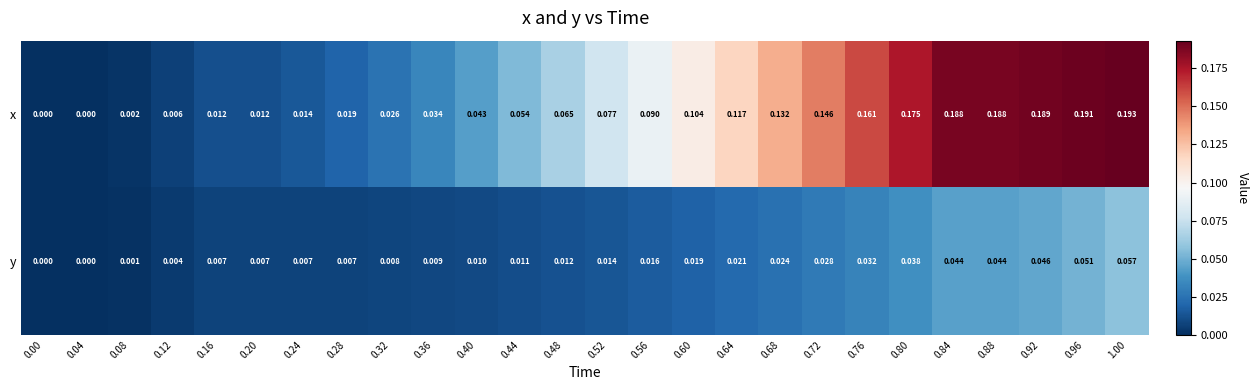

Which series changed the most between 0.72 and 0.88?

x